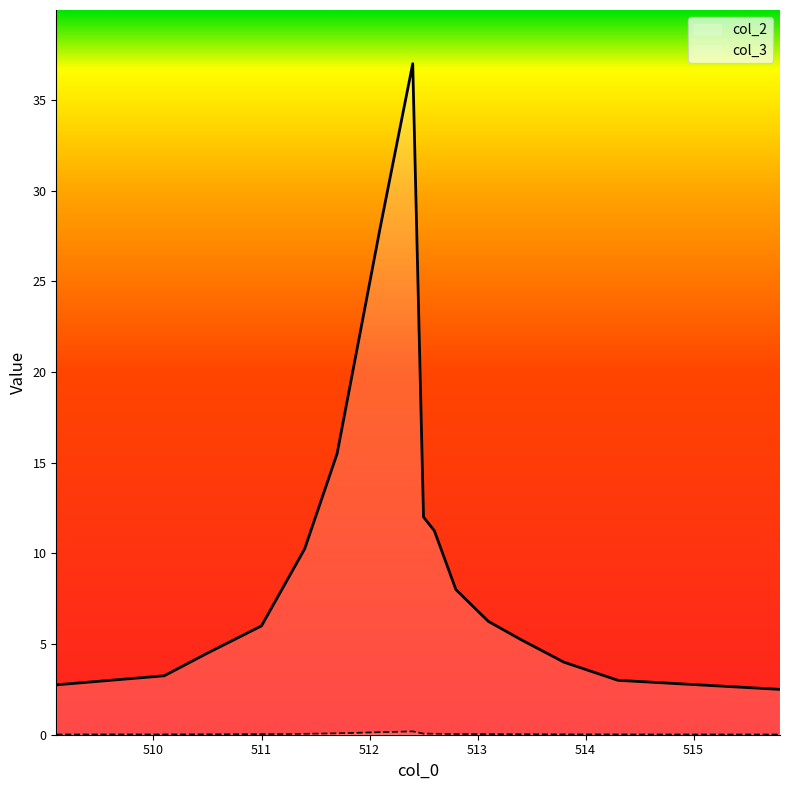

Is it true that col_3 equals 4.5 at 510.5?

True